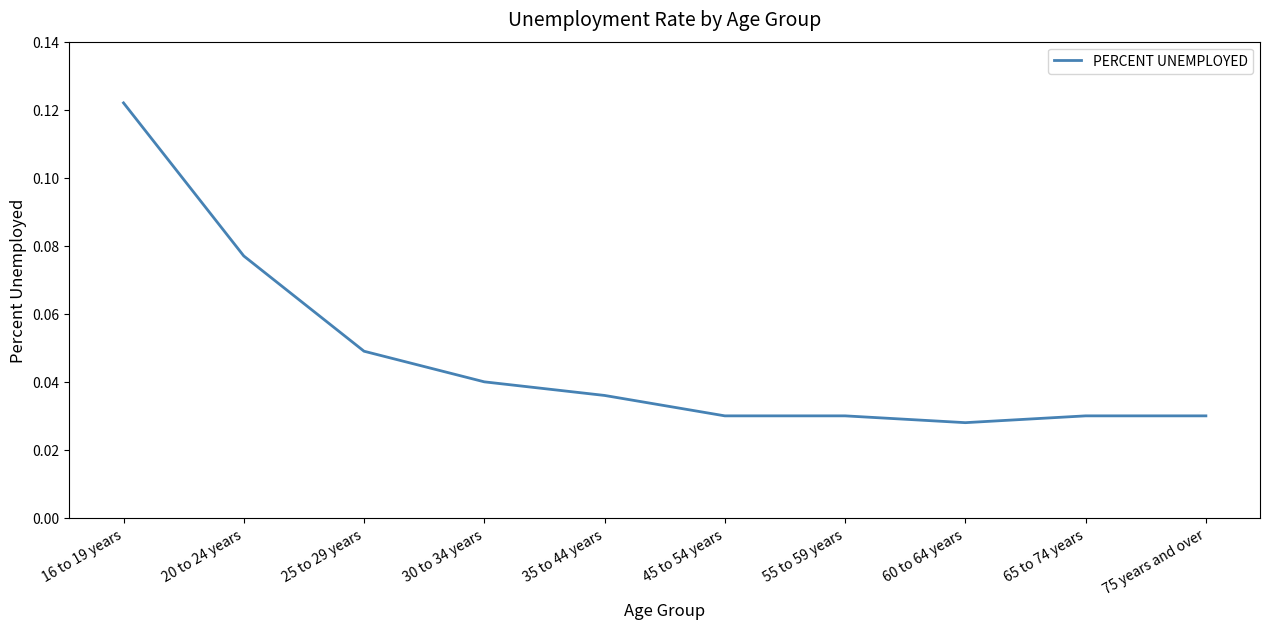

Which category has the highest value across all series?

16 to 19 years